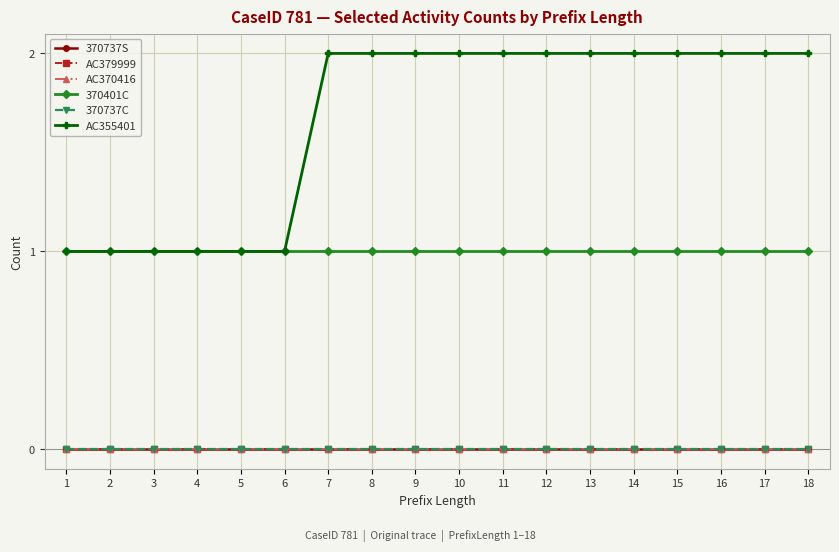

Is this an area chart (filled region under the line)?

No